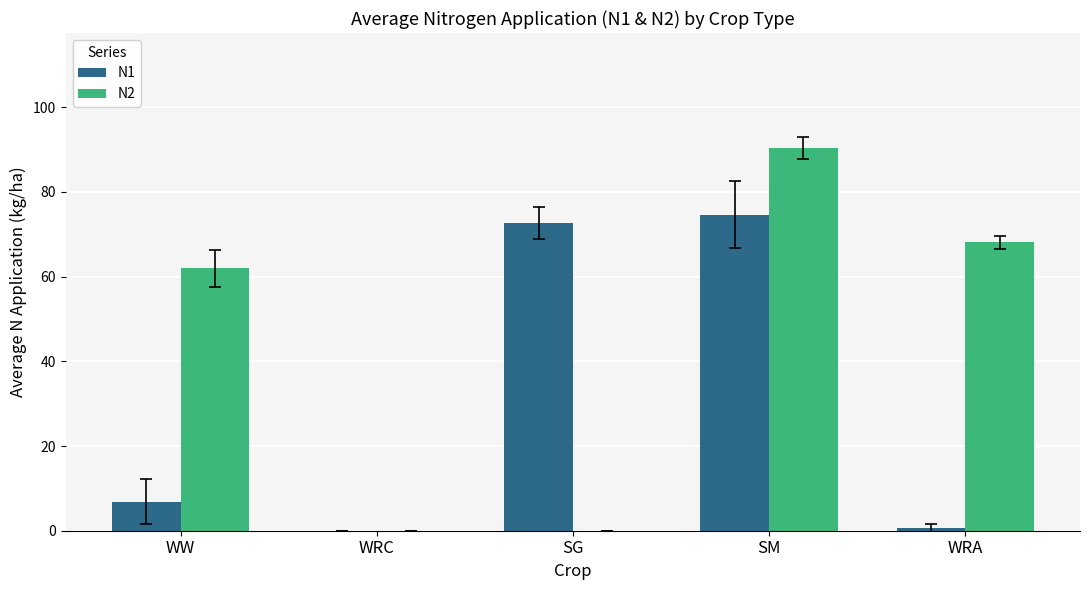

What is the sum of the N1 values at WRC and SG?

72.7